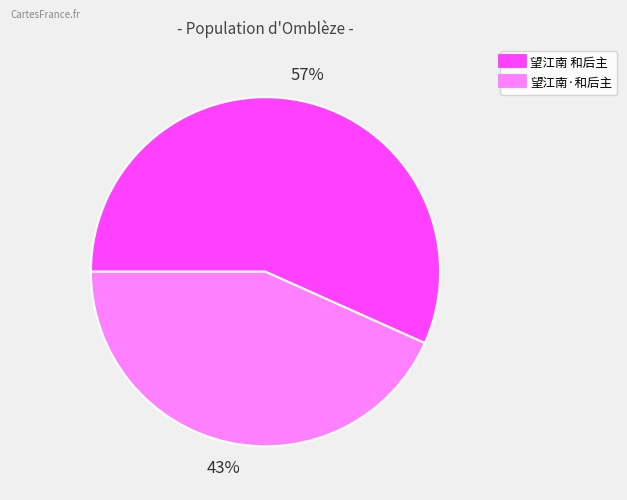

Which slice is the smallest?

望江南·和后主